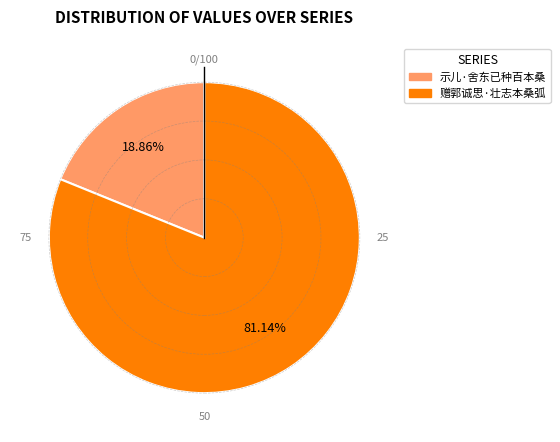

To the nearest percent, what is the difference between the 赠郭诚思·壮志本桑弧 and 示儿·舍东已种百本桑 slice percentages?

62%